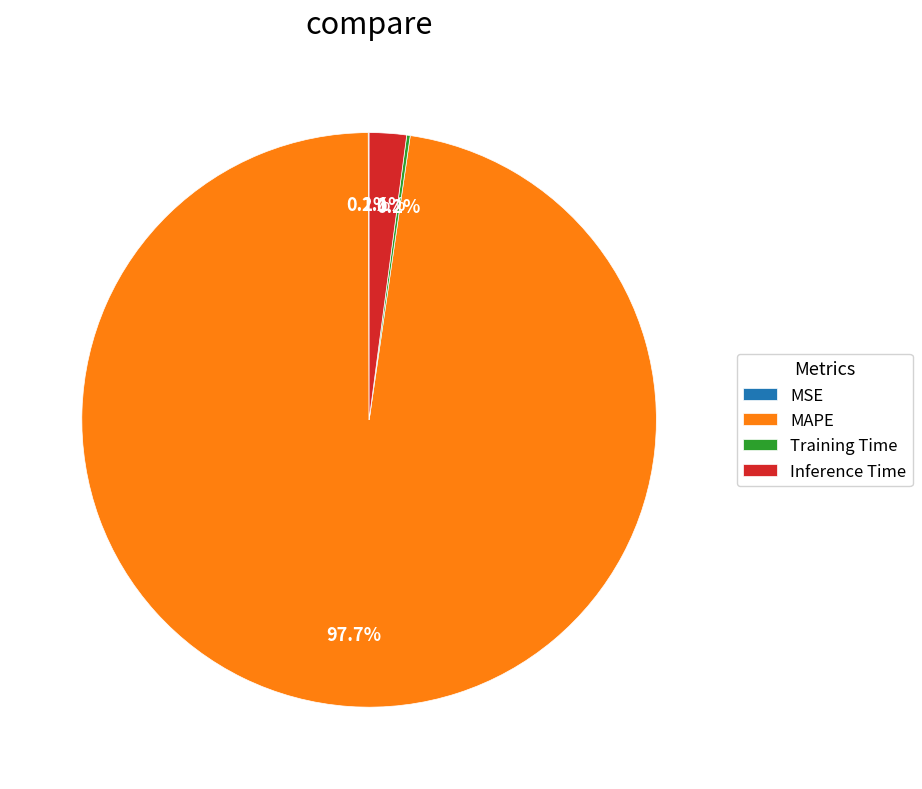

Which slice is the largest?

MAPE